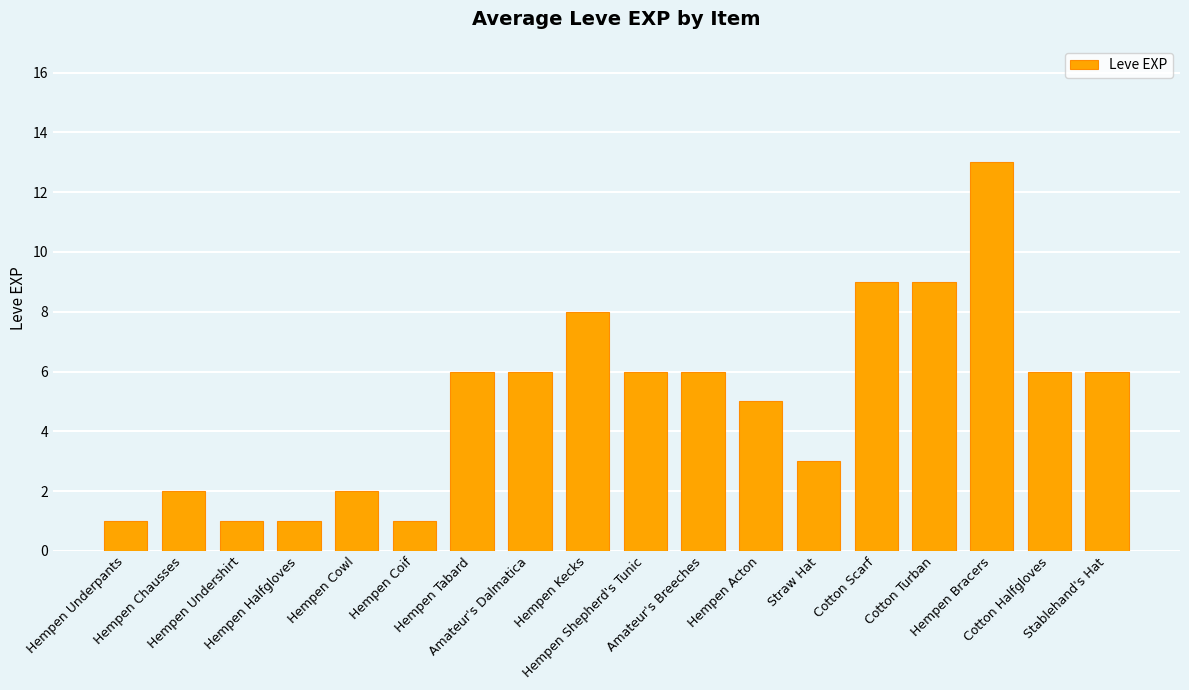

What is the ratio of the value at Hempen Chausses to the value at Stablehand's Hat?

0.3